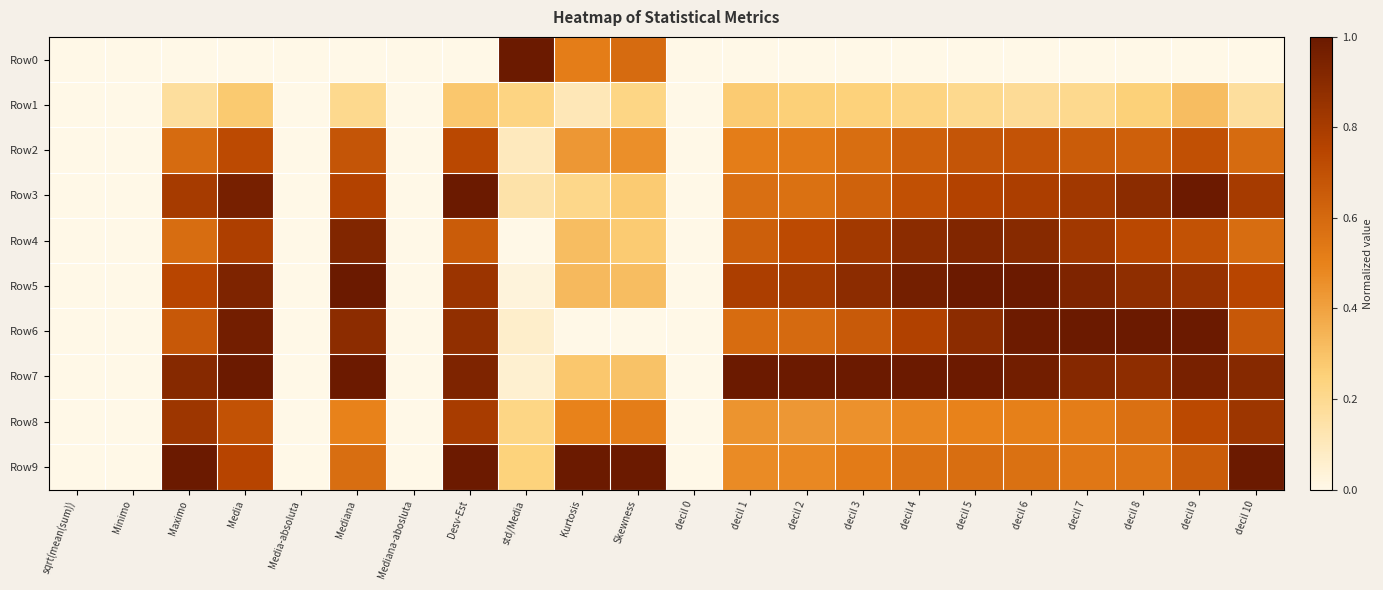

Which series changed the most between sqrt(mean(sum)) and std/Media?

Row0